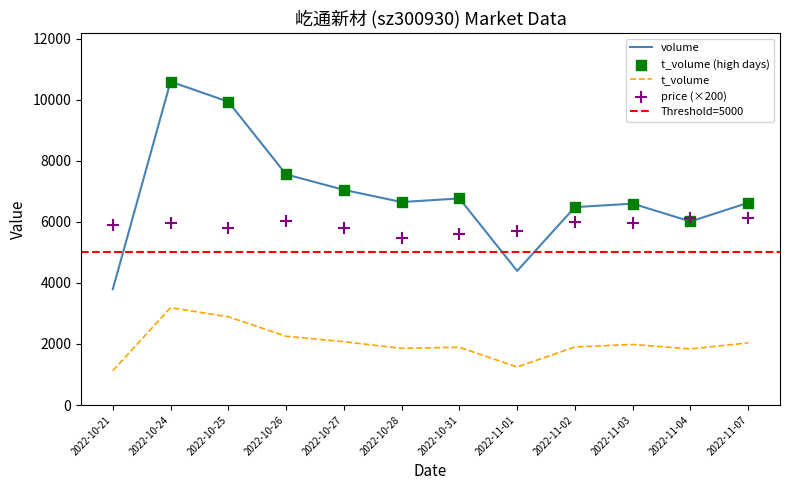

Is the value of volume at 2022-10-25 greater than the value of price at 2022-11-03?

Yes